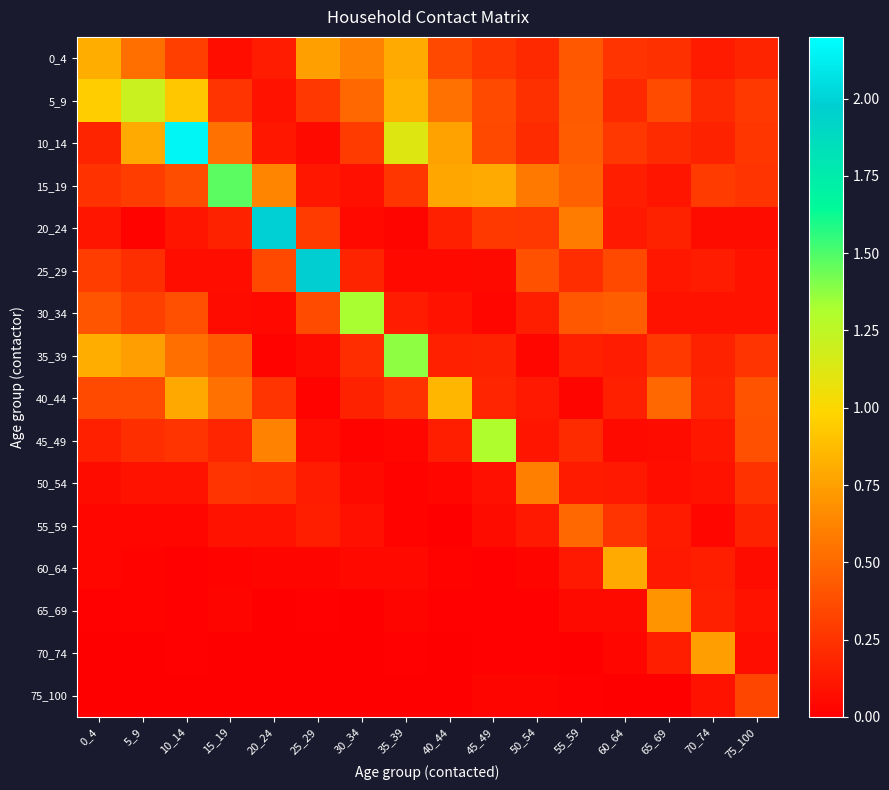

Reading left to right, list all the values displayed in this chart.

0_4: 0_4=0.8	5_9=0.5	10_14=0.3	15_19=0.1	20_24=0.1	25_29=0.7	30_34=0.6	35_39=0.8	40_44=0.3	45_49=0.3	50_54=0.2	55_59=0.4	60_64=0.3	65_69=0.2	70_74=0.1	75_100=0.2
5_9: 0_4=0.9	5_9=1.2	10_14=0.9	15_19=0.3	20_24=0.1	25_29=0.3	30_34=0.5	35_39=0.8	40_44=0.5	45_49=0.4	50_54=0.2	55_59=0.4	60_64=0.2	65_69=0.4	70_74=0.2	75_100=0.3
10_14: 0_4=0.2	5_9=0.8	10_14=2.1	15_19=0.5	20_24=0.1	25_29=0.1	30_34=0.3	35_39=1.1	40_44=0.8	45_49=0.3	50_54=0.2	55_59=0.4	60_64=0.3	65_69=0.2	70_74=0.2	75_100=0.3
15_19: 0_4=0.2	5_9=0.3	10_14=0.4	15_19=1.5	20_24=0.6	25_29=0.1	30_34=0.1	35_39=0.3	40_44=0.8	45_49=0.8	50_54=0.6	55_59=0.5	60_64=0.2	65_69=0.1	70_74=0.3	75_100=0.3
20_24: 0_4=0.1	5_9=0.0	10_14=0.1	15_19=0.2	20_24=2.0	25_29=0.3	30_34=0.0	35_39=0.0	40_44=0.2	45_49=0.3	50_54=0.3	55_59=0.6	60_64=0.1	65_69=0.2	70_74=0.1	75_100=0.1
25_29: 0_4=0.3	5_9=0.2	10_14=0.1	15_19=0.1	20_24=0.3	25_29=2.0	30_34=0.2	35_39=0.1	40_44=0.0	45_49=0.1	50_54=0.4	55_59=0.2	60_64=0.3	65_69=0.1	70_74=0.1	75_100=0.1
30_34: 0_4=0.4	5_9=0.3	10_14=0.4	15_19=0.1	20_24=0.0	25_29=0.4	30_34=1.3	35_39=0.1	40_44=0.1	45_49=0.0	50_54=0.2	55_59=0.4	60_64=0.5	65_69=0.1	70_74=0.1	75_100=0.1
35_39: 0_4=0.8	5_9=0.7	10_14=0.5	15_19=0.4	20_24=0.0	25_29=0.1	30_34=0.2	35_39=1.4	40_44=0.2	45_49=0.2	50_54=0.0	55_59=0.2	60_64=0.1	65_69=0.3	70_74=0.2	75_100=0.3
40_44: 0_4=0.4	5_9=0.4	10_14=0.8	15_19=0.5	20_24=0.3	25_29=0.0	30_34=0.2	35_39=0.2	40_44=0.8	45_49=0.2	50_54=0.1	55_59=0.0	60_64=0.2	65_69=0.5	70_74=0.2	75_100=0.4
45_49: 0_4=0.2	5_9=0.2	10_14=0.3	15_19=0.2	20_24=0.6	25_29=0.1	30_34=0.0	35_39=0.0	40_44=0.1	45_49=1.3	50_54=0.1	55_59=0.2	60_64=0.1	65_69=0.1	70_74=0.1	75_100=0.4
50_54: 0_4=0.1	5_9=0.1	10_14=0.1	15_19=0.3	20_24=0.2	25_29=0.1	30_34=0.1	35_39=0.0	40_44=0.0	45_49=0.1	50_54=0.6	55_59=0.1	60_64=0.1	65_69=0.1	70_74=0.1	75_100=0.2
55_59: 0_4=0.0	5_9=0.0	10_14=0.0	15_19=0.1	20_24=0.1	25_29=0.1	30_34=0.1	35_39=0.0	40_44=0.0	45_49=0.1	50_54=0.1	55_59=0.5	60_64=0.2	65_69=0.1	70_74=0.0	75_100=0.2
60_64: 0_4=0.0	5_9=0.0	10_14=0.0	15_19=0.0	20_24=0.0	25_29=0.0	30_34=0.0	35_39=0.0	40_44=0.0	45_49=0.0	50_54=0.0	55_59=0.1	60_64=0.8	65_69=0.1	70_74=0.2	75_100=0.1
65_69: 0_4=0.0	5_9=0.0	10_14=0.0	15_19=0.0	20_24=0.0	25_29=0.0	30_34=0.0	35_39=0.0	40_44=0.0	45_49=0.0	50_54=0.0	55_59=0.1	60_64=0.1	65_69=0.7	70_74=0.2	75_100=0.1
70_74: 0_4=0.0	5_9=0.0	10_14=0.0	15_19=0.0	20_24=0.0	25_29=0.0	30_34=0.0	35_39=0.0	40_44=0.0	45_49=0.0	50_54=0.0	55_59=0.0	60_64=0.0	65_69=0.2	70_74=0.7	75_100=0.1
75_100: 0_4=0.0	5_9=0.0	10_14=0.0	15_19=0.0	20_24=0.0	25_29=0.0	30_34=0.0	35_39=0.0	40_44=0.0	45_49=0.0	50_54=0.0	55_59=0.0	60_64=0.0	65_69=0.0	70_74=0.1	75_100=0.3